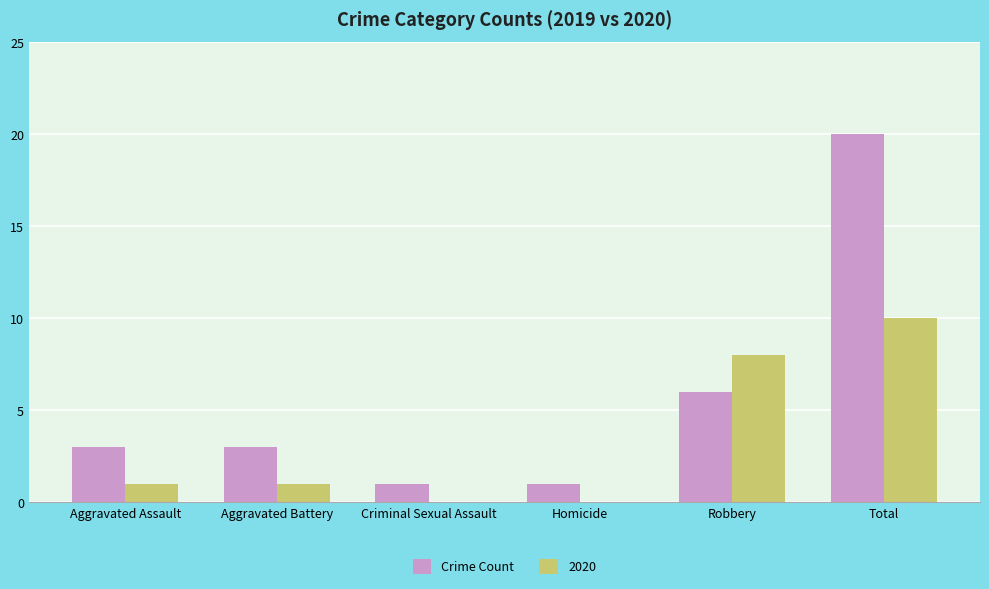

What is the sum of all 2020 values?

20